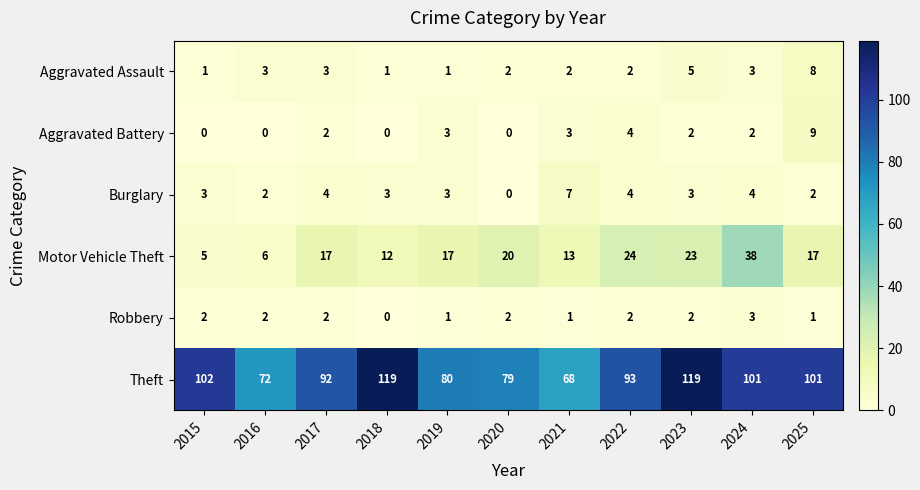

Which category has the highest value in the Robbery series?

2024